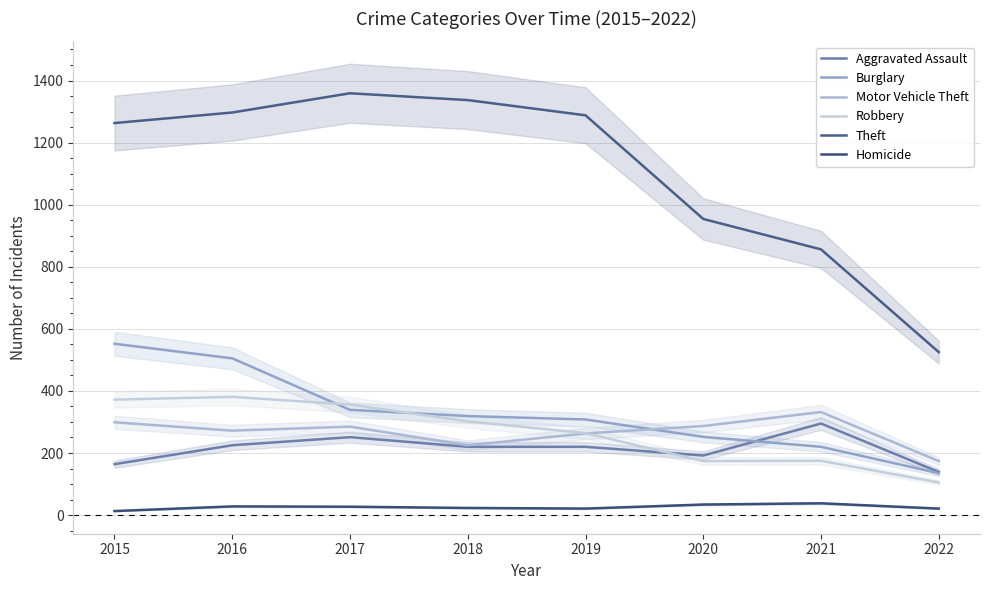

Is it true that Aggravated Assault equals 77 at 2019?

False